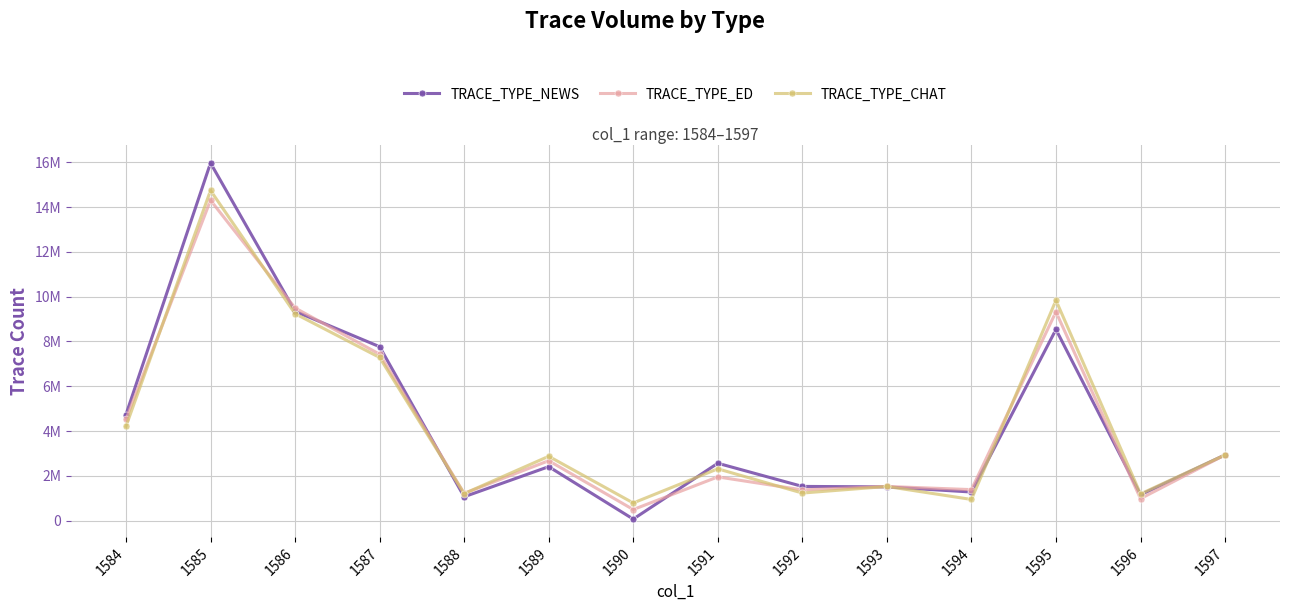

Does the chart have visible grid lines?

Yes